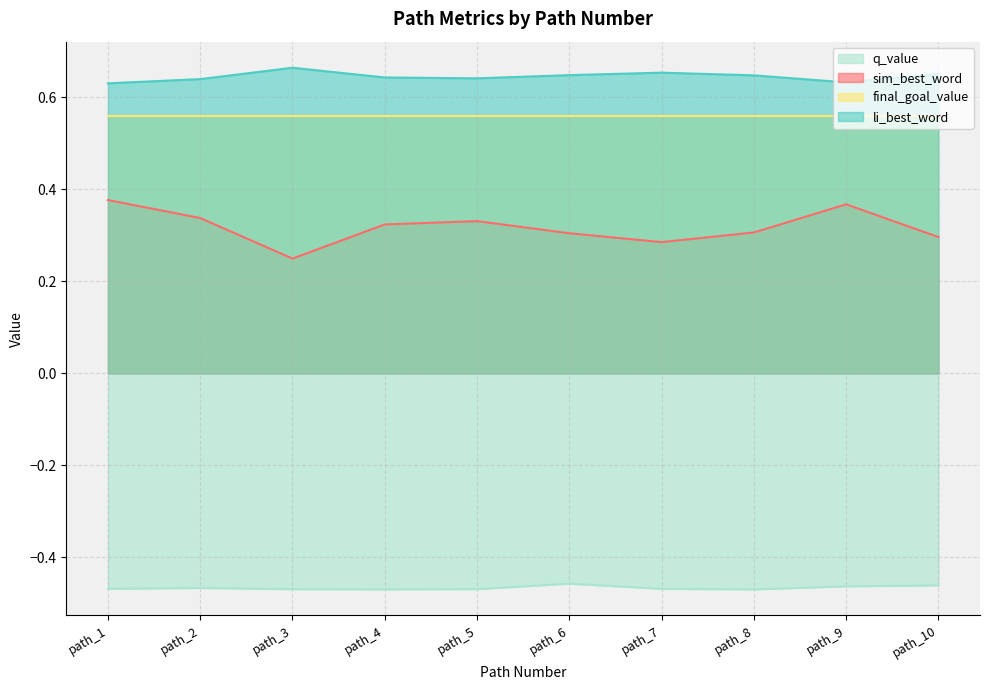

What are all the series names shown in the legend?

q_value, sim_best_word, final_goal_value, li_best_word